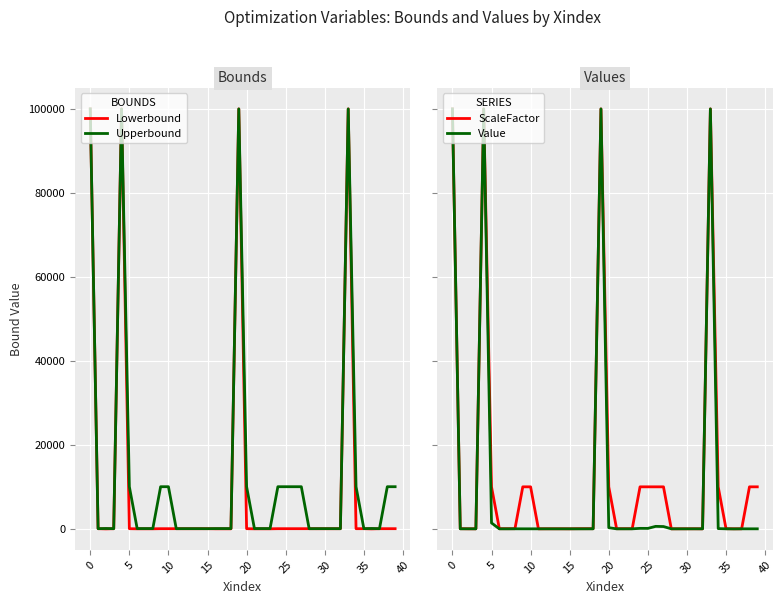

Which series ends up on top after the final intersection of ScaleFactor and Upperbound?

ScaleFactor